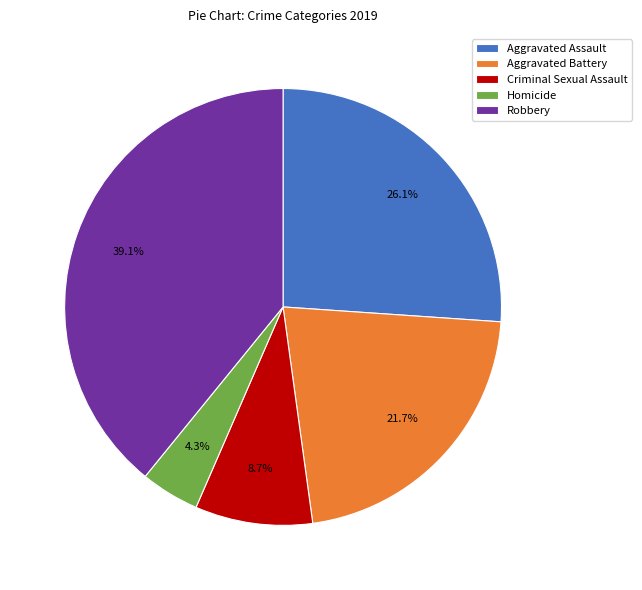

Is there a majority slice in this chart?

No